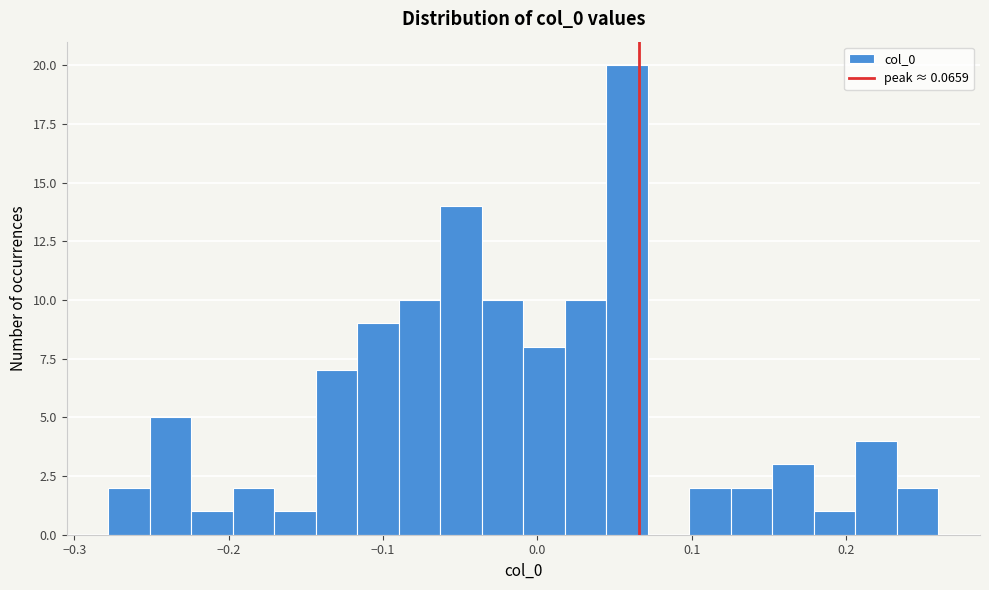

Around what value on the x-axis is the tallest bar? Give the approximate position of its centre, as read against the axis.

0.06